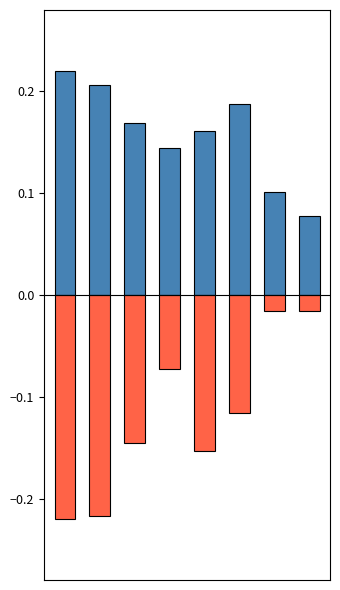

List the series in order of their peak value, highest first.

col_1, col_2